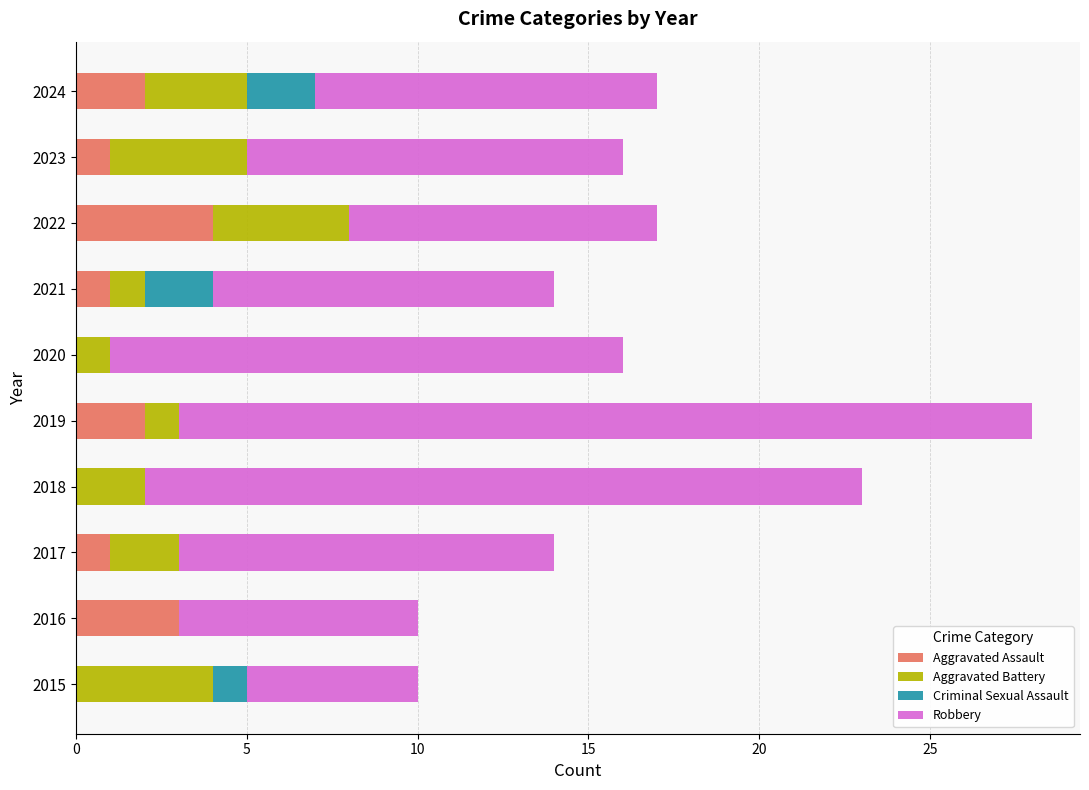

What is the approximate value of Aggravated Assault at 2022?

4